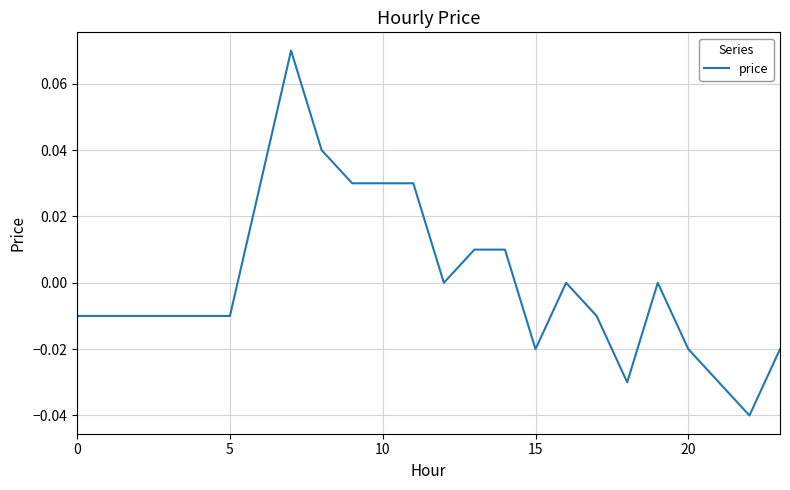

Where is the data nearest to the value 0?

12